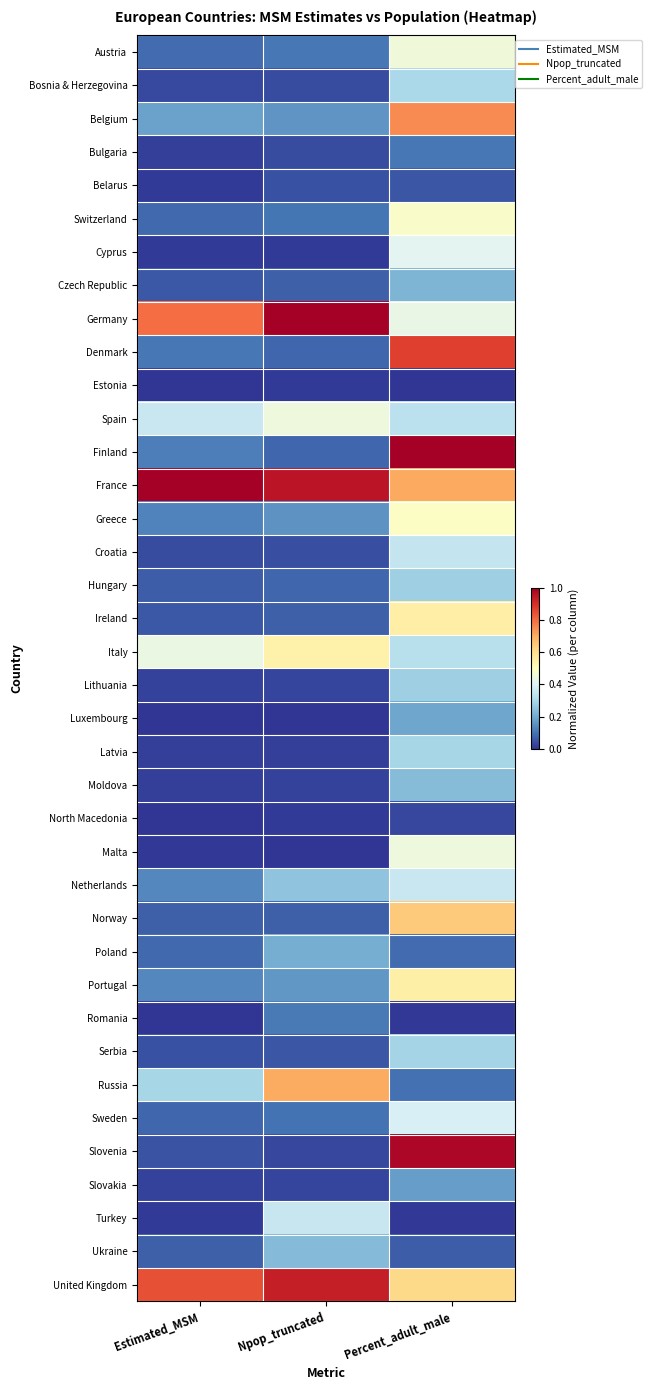

Which series has the largest range (max minus min)?

Slovenia